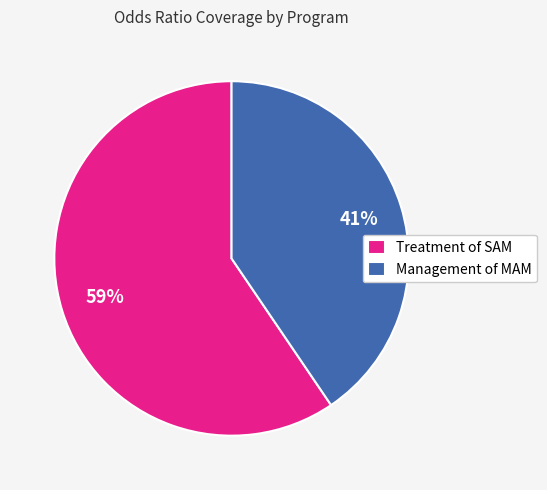

Rank the categories by value from highest to lowest.

Treatment of SAM, Management of MAM